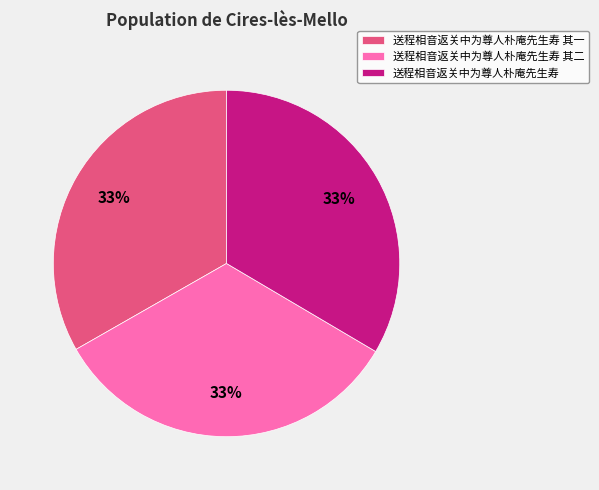

To the nearest percent, what portion does 送程相音返关中为尊人朴庵先生寿 represent?

33%